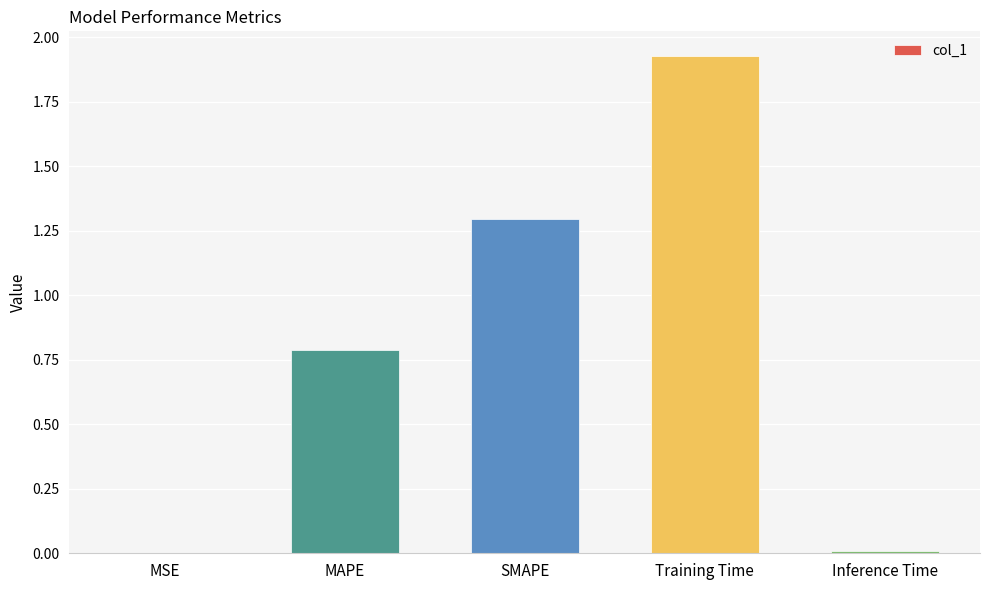

At which category does the chart reach its peak across all series?

Training Time